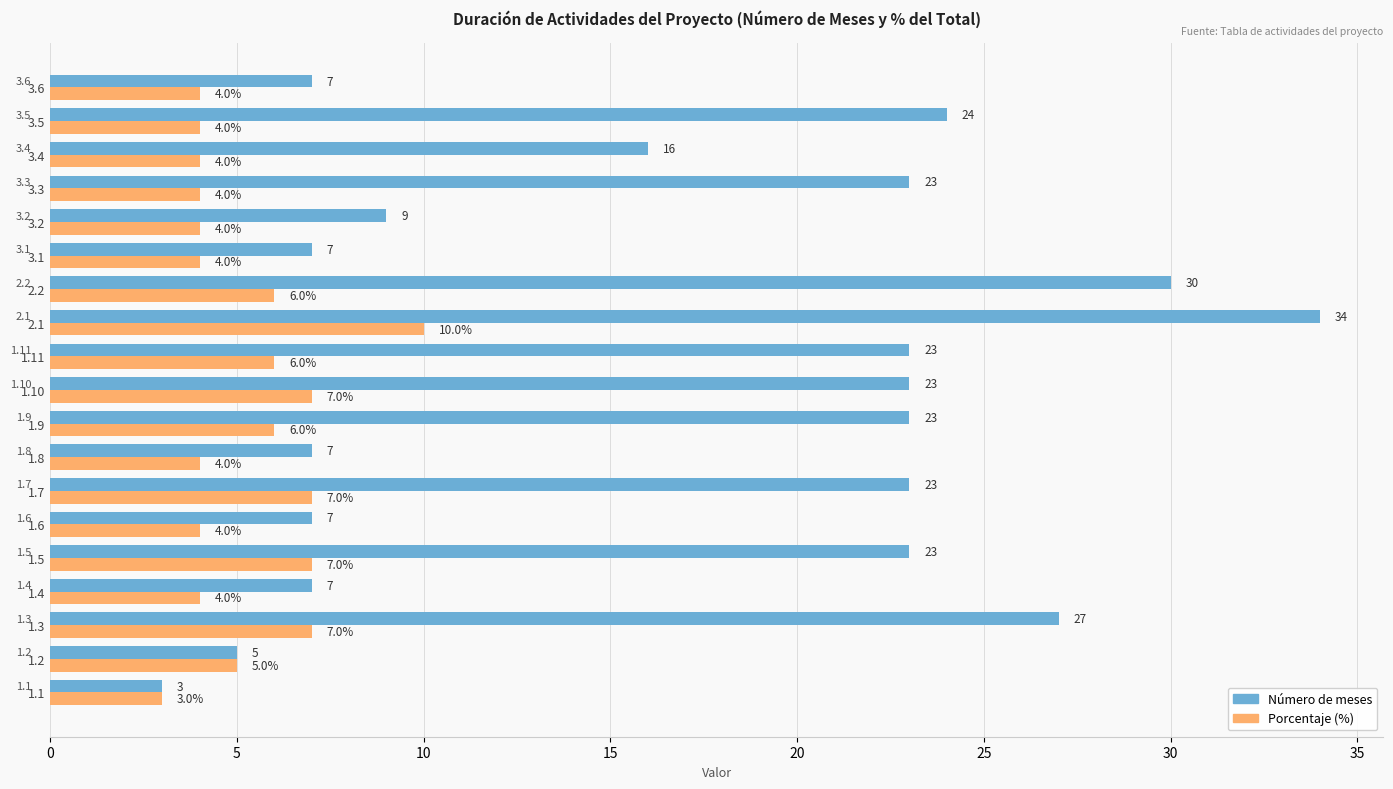

What is the spread (max minus min) of values at 3.6?

3